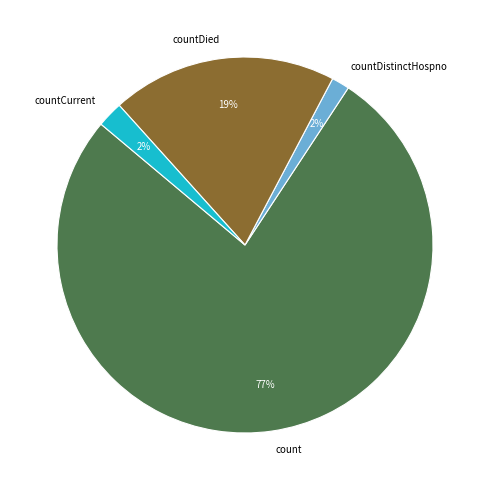

What percentage is the countCurrent slice, to the nearest percent?

2%